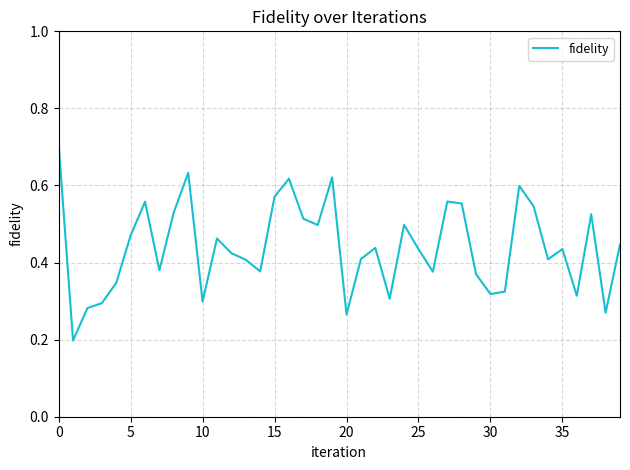

Does the chart have visible grid lines?

Yes